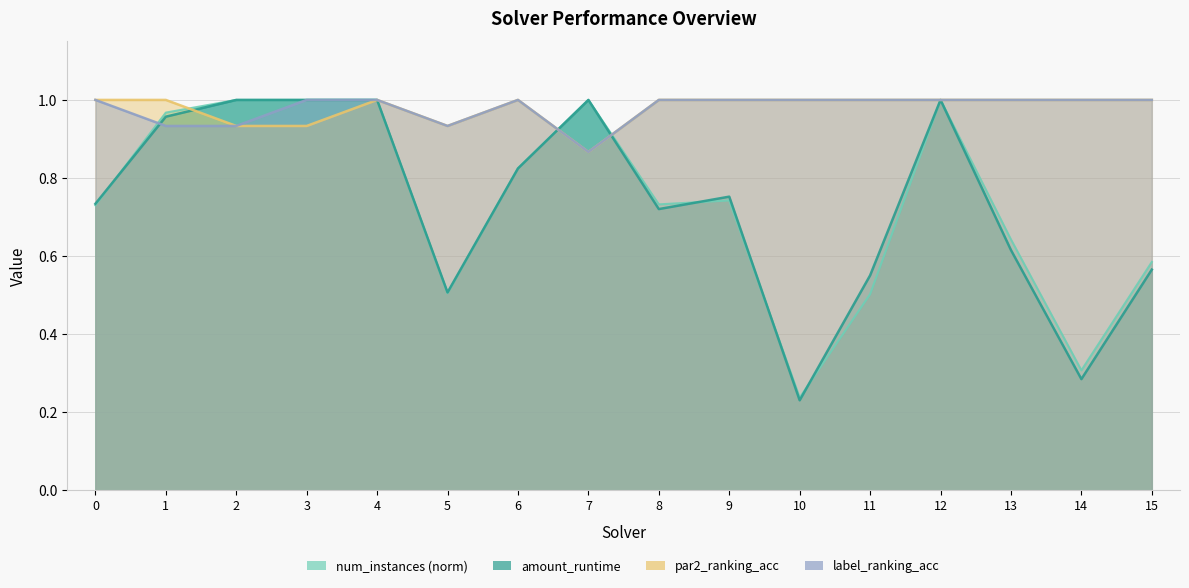

At which label is num_instances closest to 0?

10